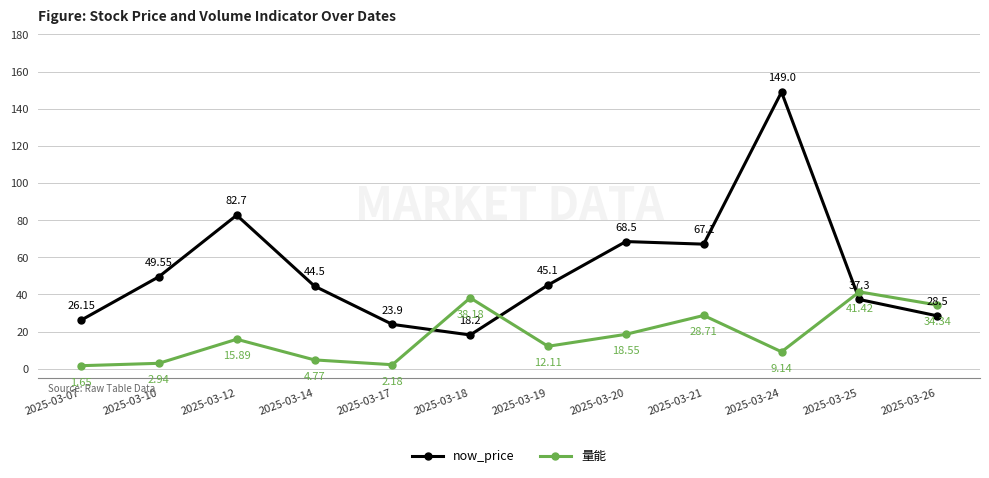

At 2025-03-25, list the series in order from smallest to largest.

now_price, 量能